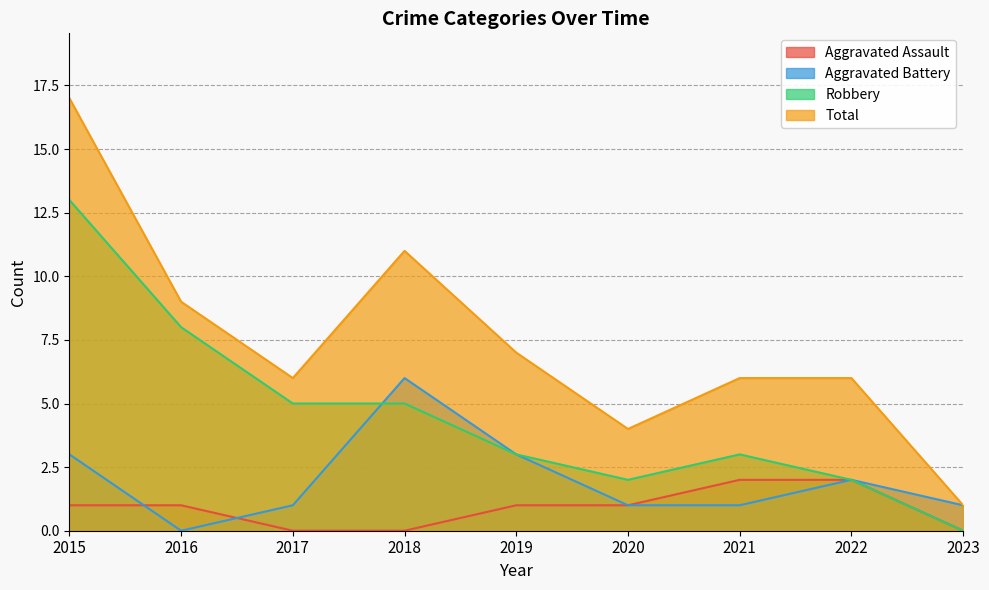

At which category does the chart reach its minimum across all series?

2017